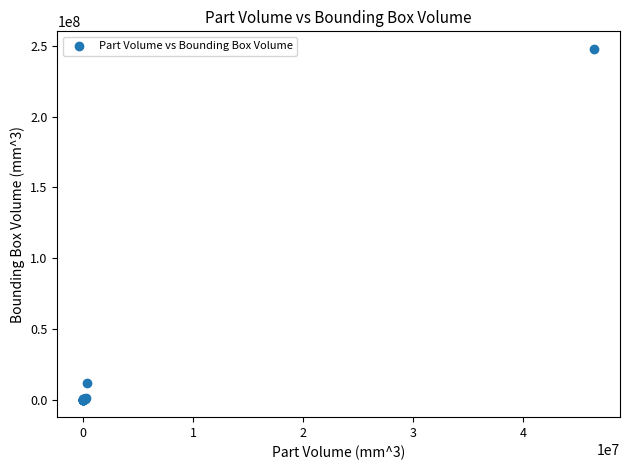

What Y value in the scatter plot is closest to 123934397?

12063966.1